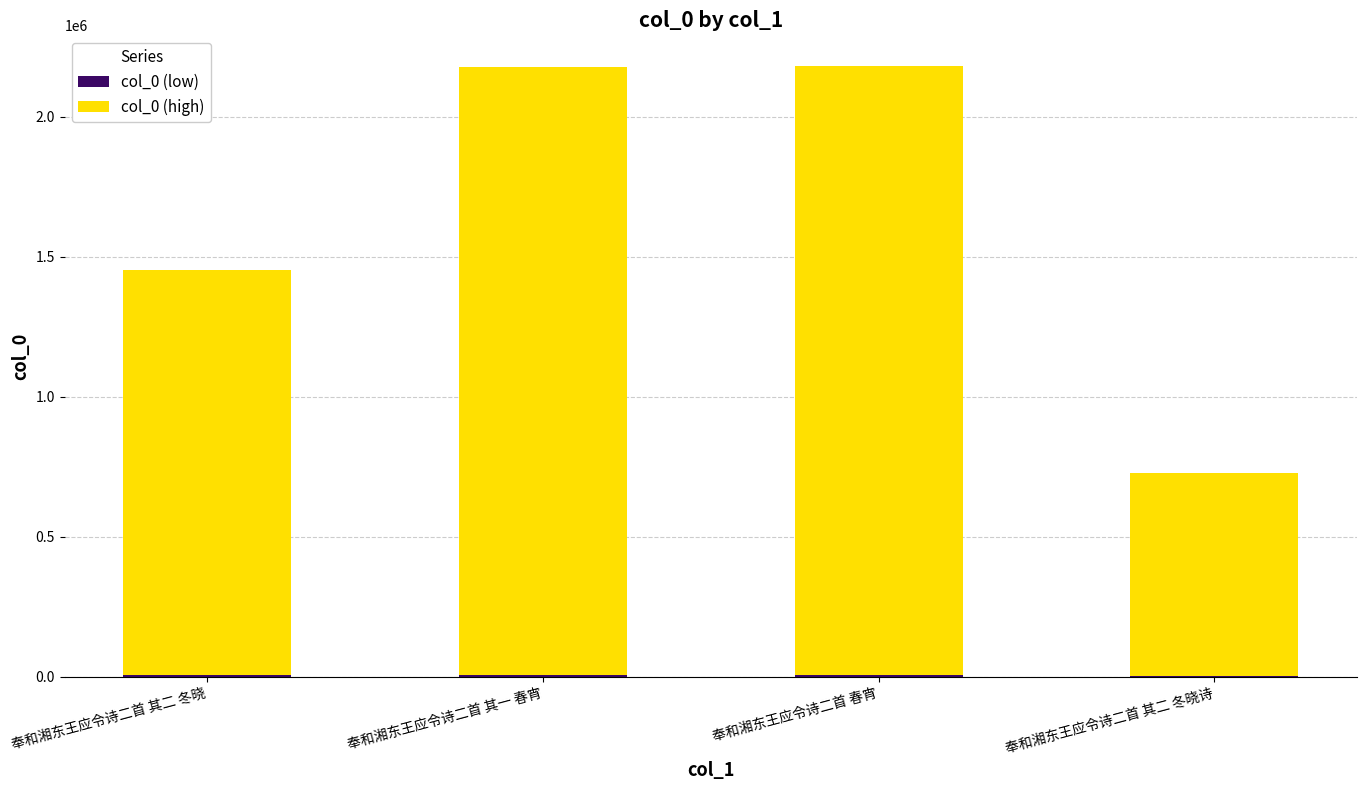

What is the sum of the col_0 (low) values at 奉和湘东王应令诗二首 其二 冬晓 and 奉和湘东王应令诗二首 春宵?

10897.9